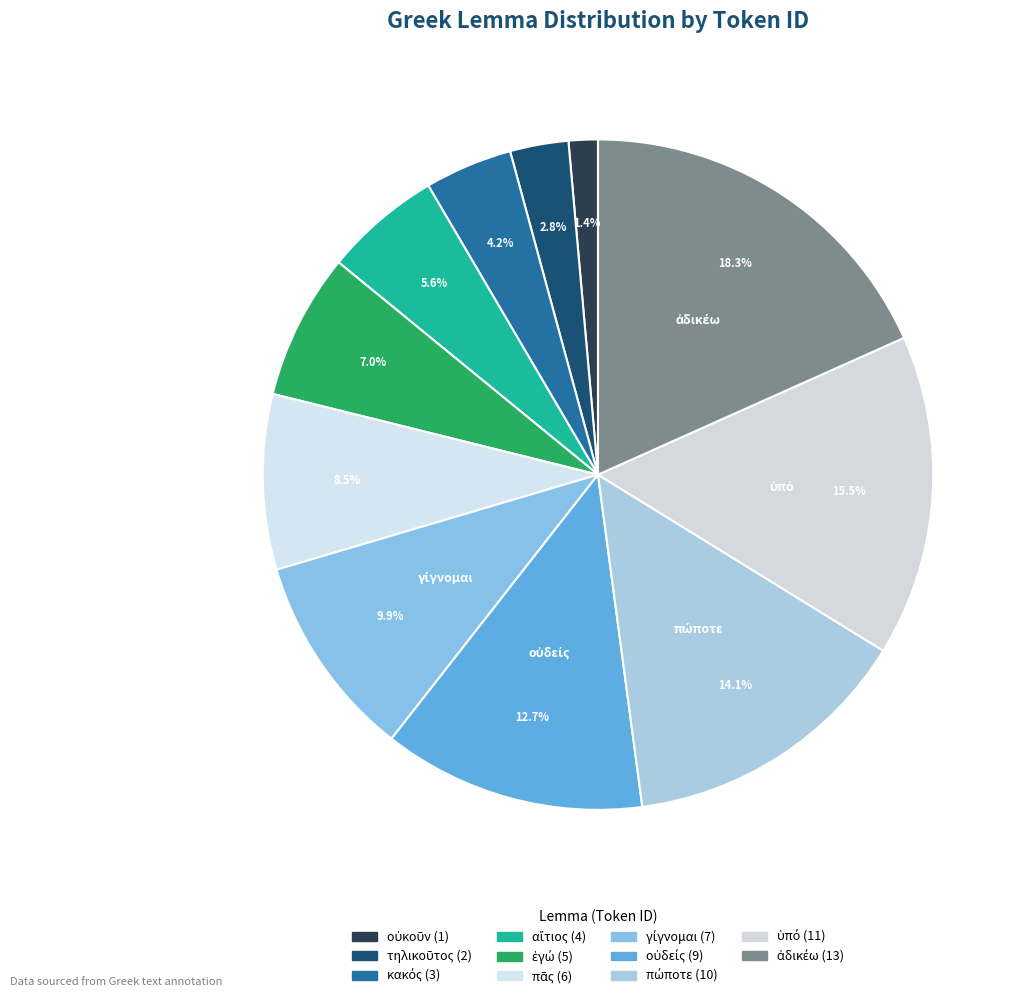

To the nearest percent, what is the average slice percentage?

9%